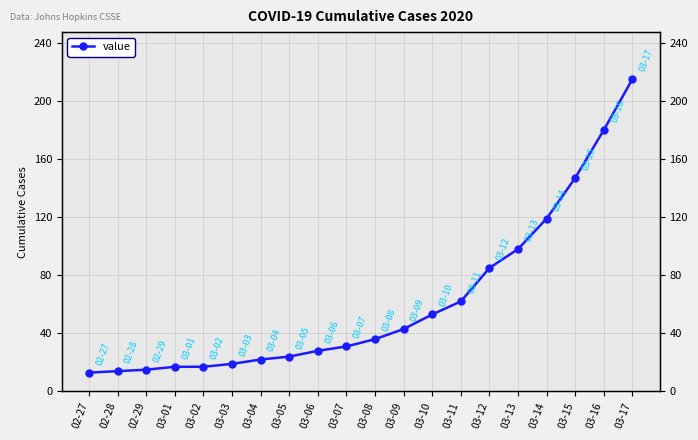

Is it true that the value at 03-16 is 180?

True